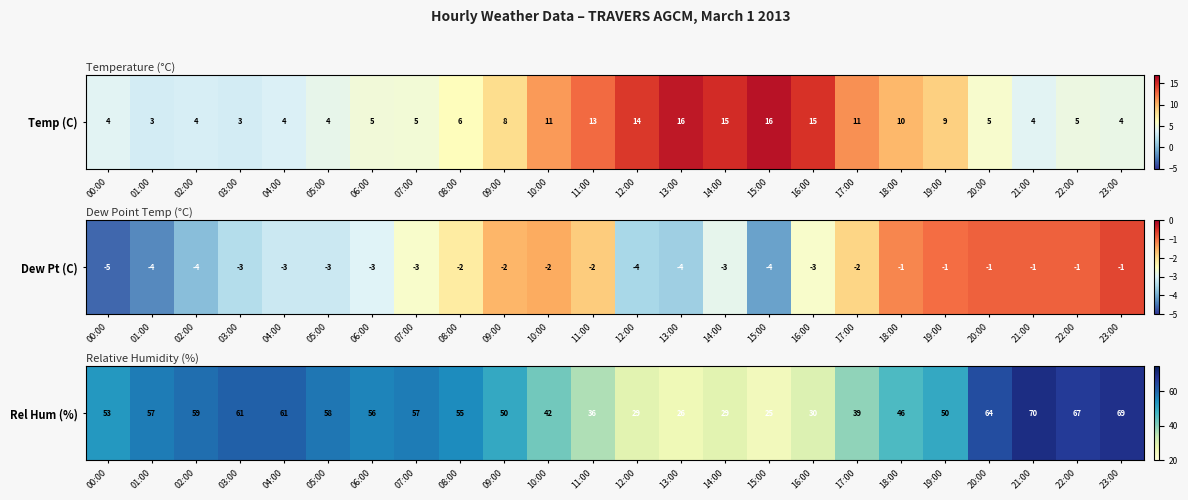

What is the change in value from 01:00 to 02:00?

+2